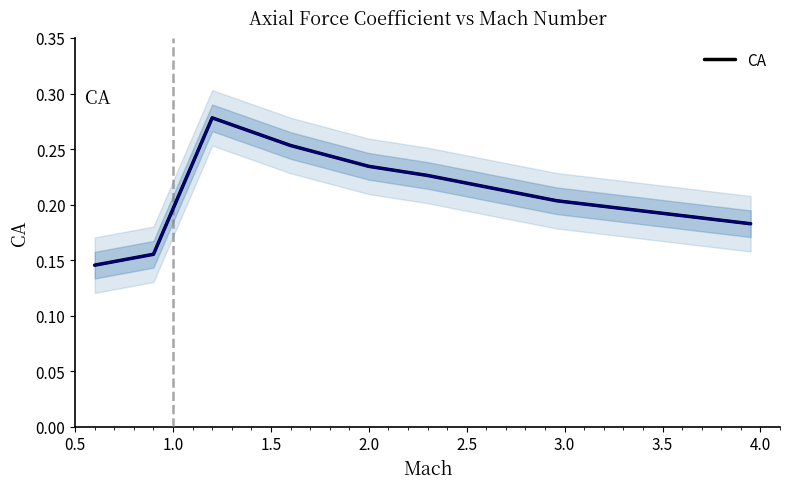

The value at 1.5 is 0.3. True or false?

True